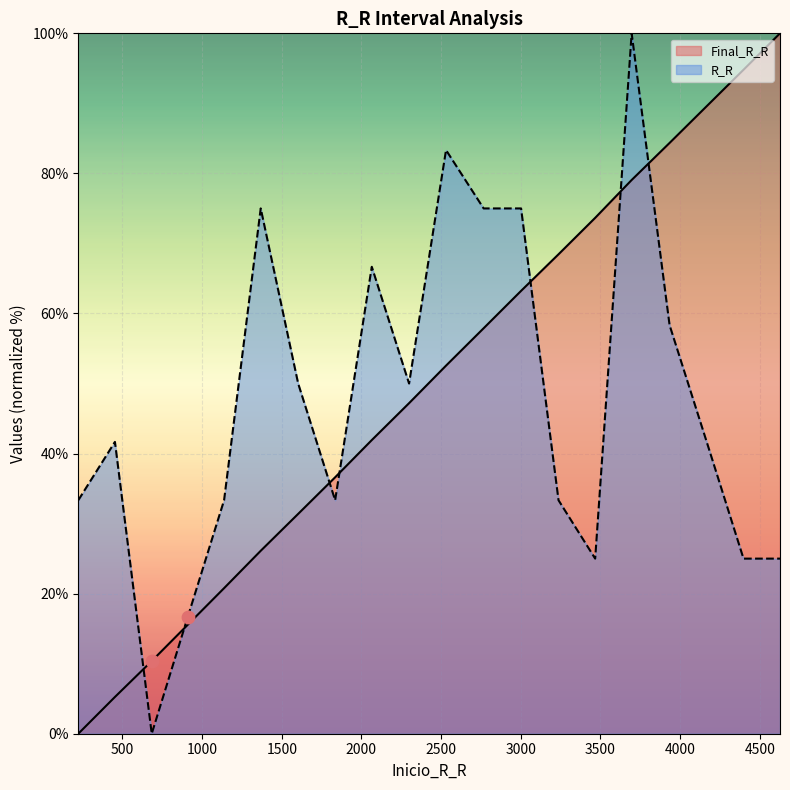

What is the total value across all series at 3002?

138.2